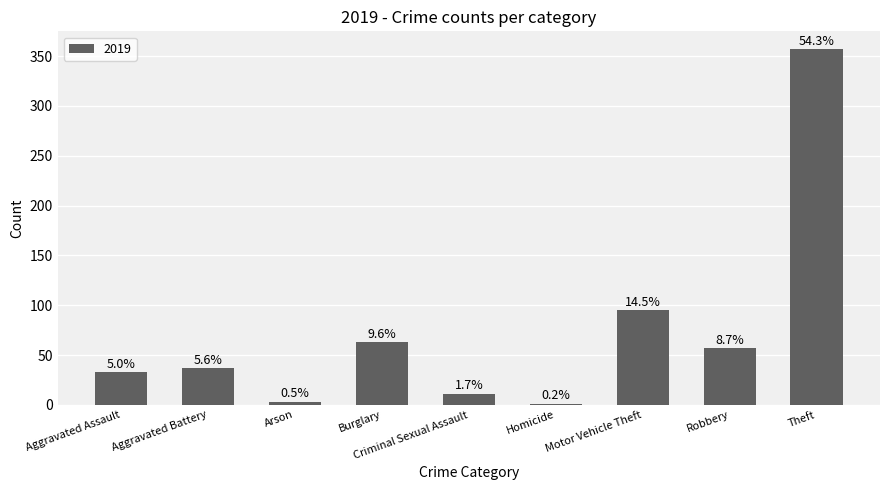

Are the bars horizontal?

No